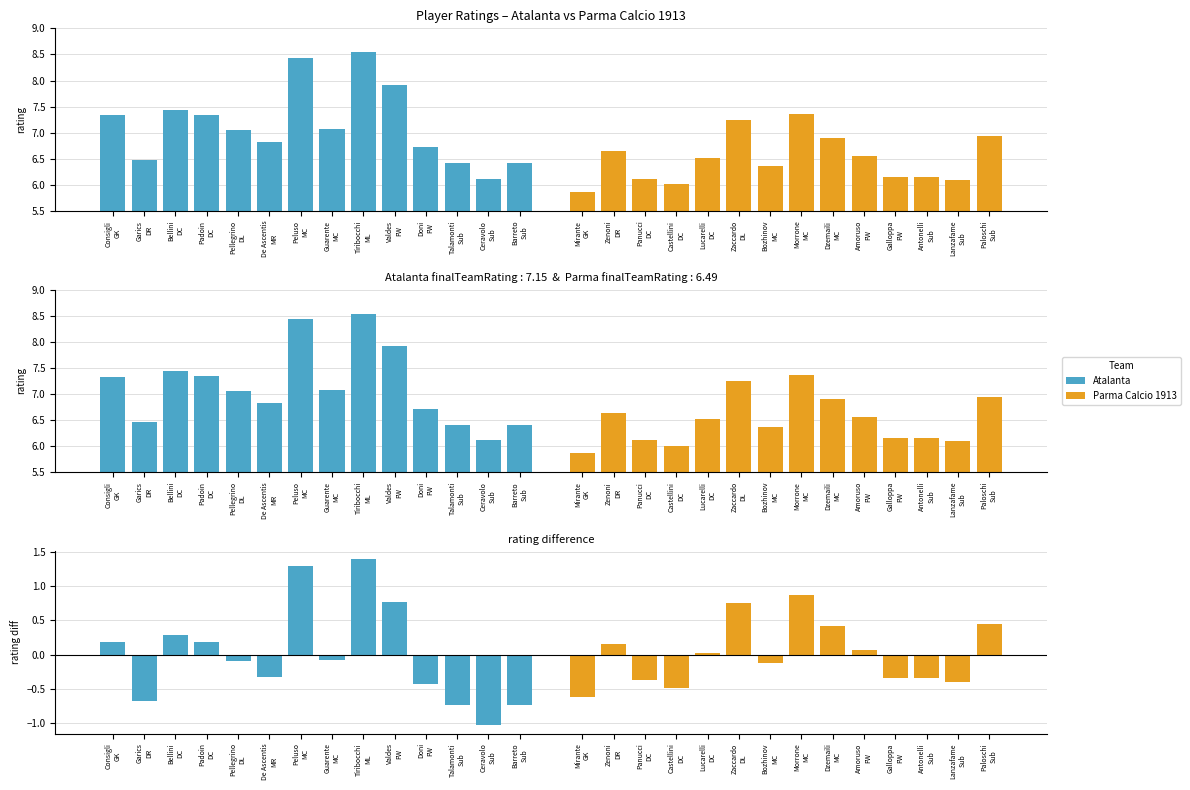

At Ceravolo
Sub, list the series in order from smallest to largest.

Atalanta, Parma Calcio 1913